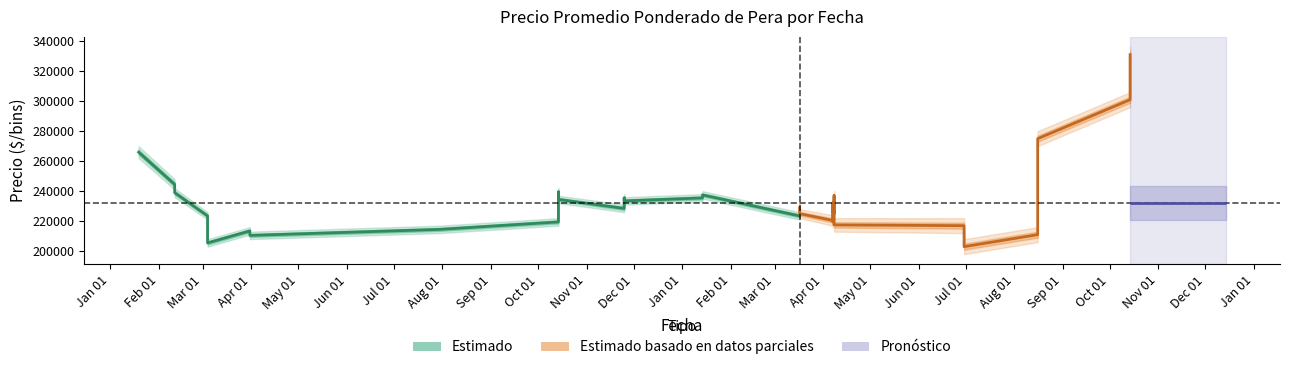

At which category does Precio promedio ponderado (Parcial) reach its first local valley?

Apr 01